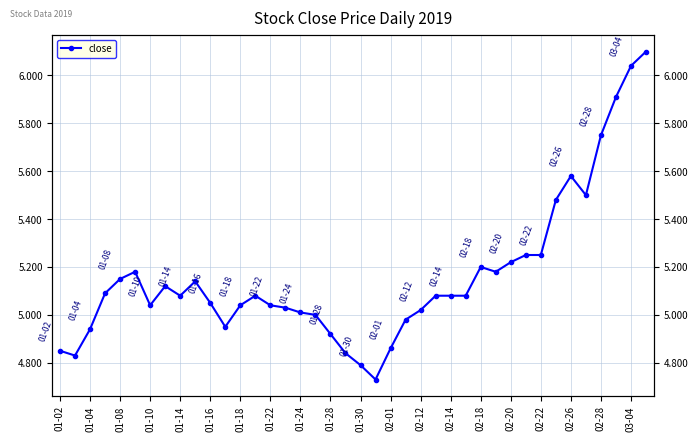

Reading left to right, extract all data points from this chart.

4.8	4.8	4.9	5.1	5.2	5.2	5.0	5.1	5.1	5.1	5.0	5.0	5.0	5.1	5.0	5.0	5.0	5.0	4.9	4.8	4.8	4.7	4.9	5.0	5.0	5.1	5.1	5.1	5.2	5.2	5.2	5.2	5.2	5.5	5.6	5.5	5.8	5.9	6.0	6.1